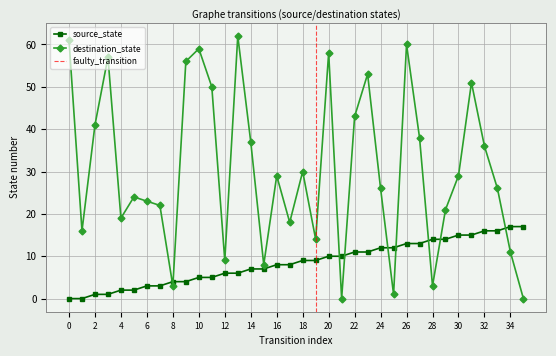

True or false: destination_state and source_state cross at least once.

True